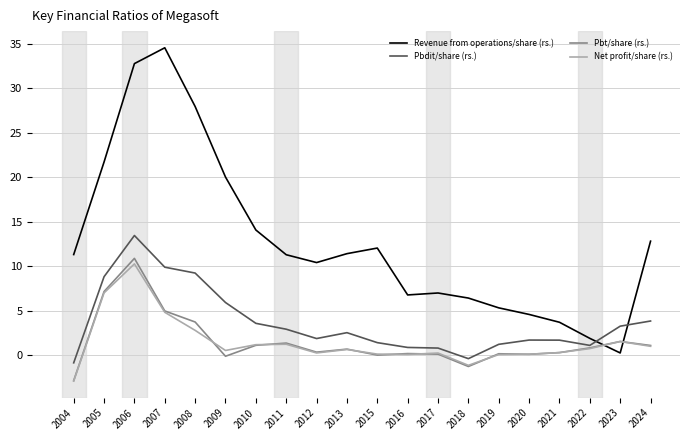

What is the minimum value shown in the chart?

-2.9